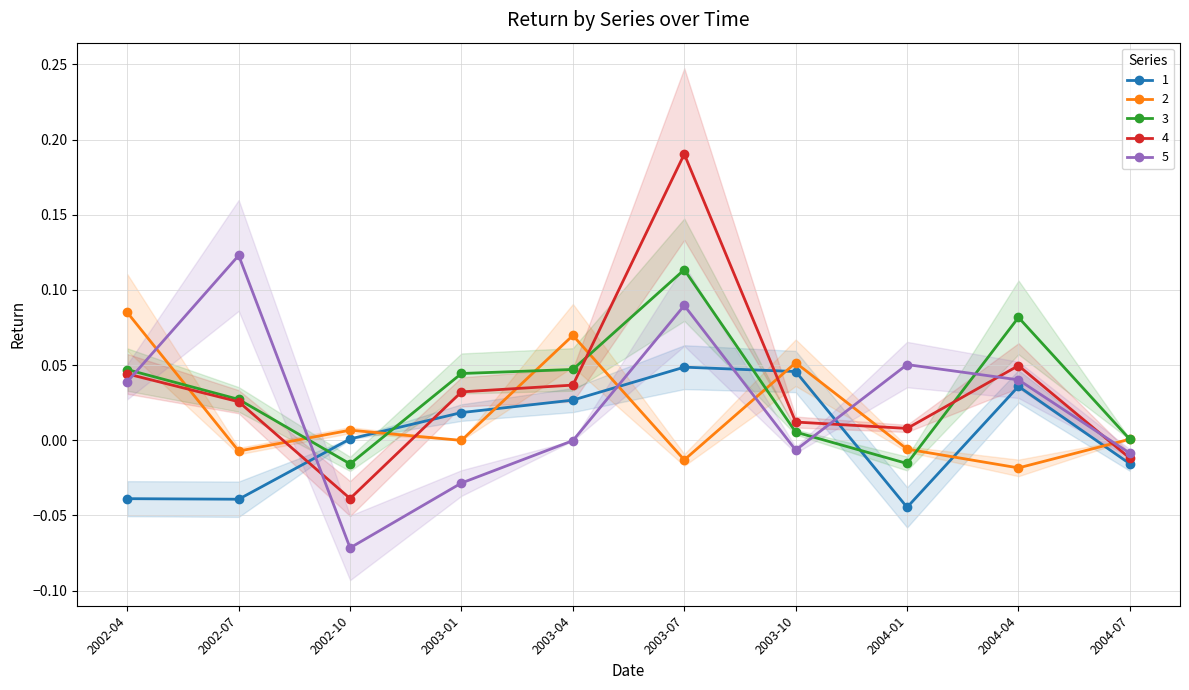

In 5, how many points are higher than both neighbors (excluding endpoints)?

3